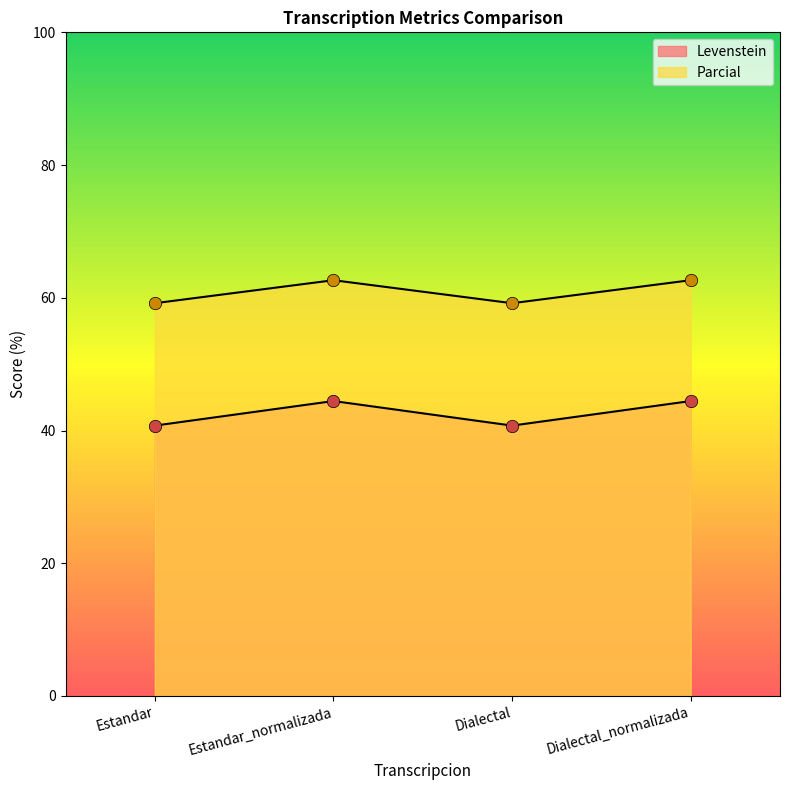

What are all the series names shown in the legend?

Levenstein, Parcial